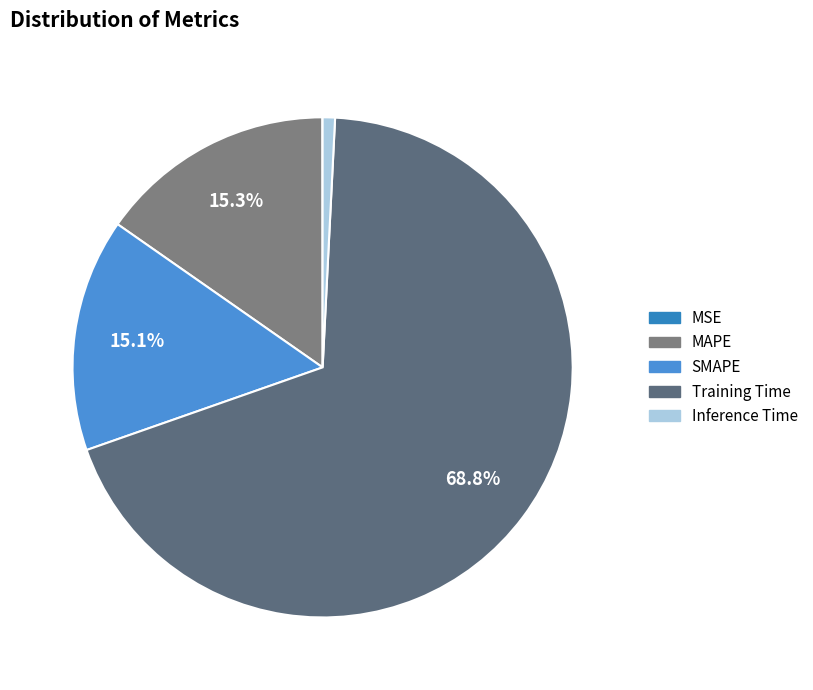

What percentage is the MAPE slice, to the nearest percent?

15%